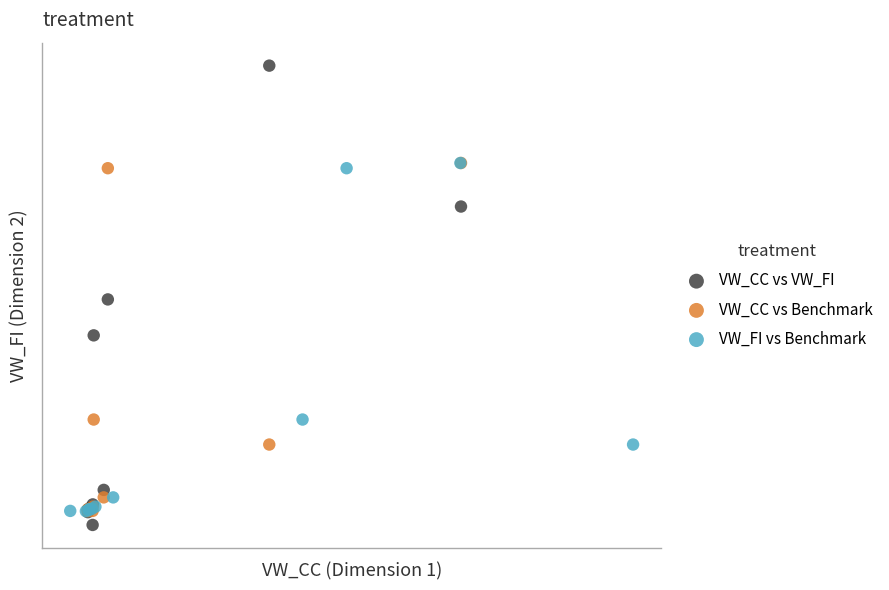

Which series contains the lowest Y value?

VW_CC vs VW_FI